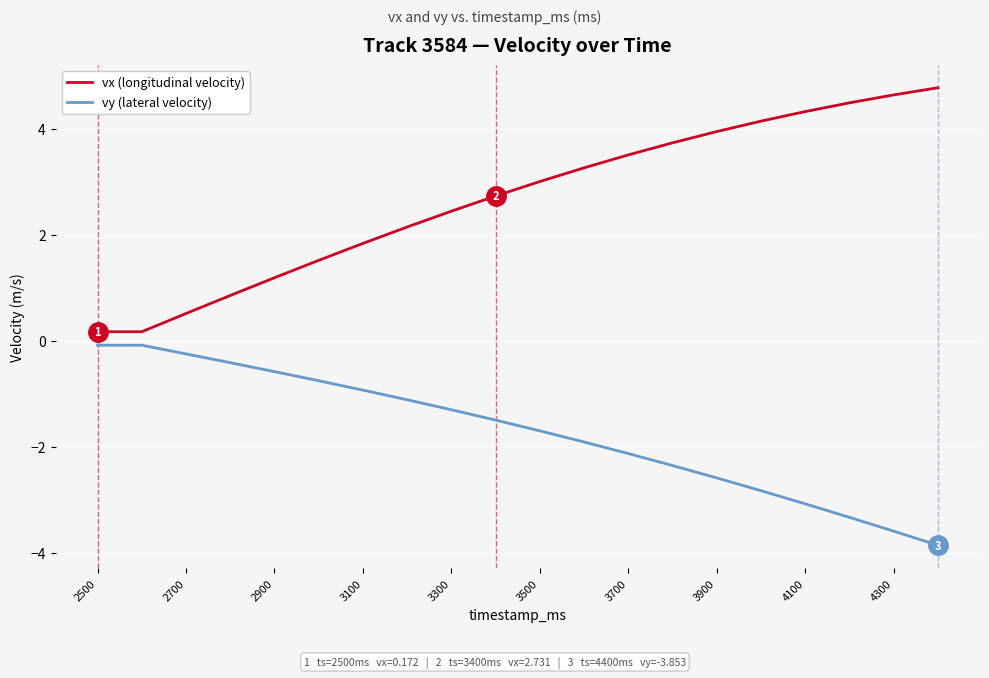

True or false: vx (longitudinal velocity) has more than 2 points higher than both neighbors.

False